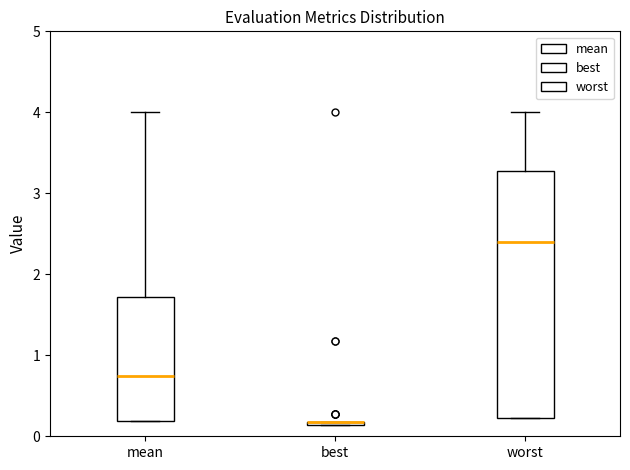

Where does the median line of the box for worst sit on the y-axis? The values are not printed on the chart, so give them approximately, as read against the axis.

2.4